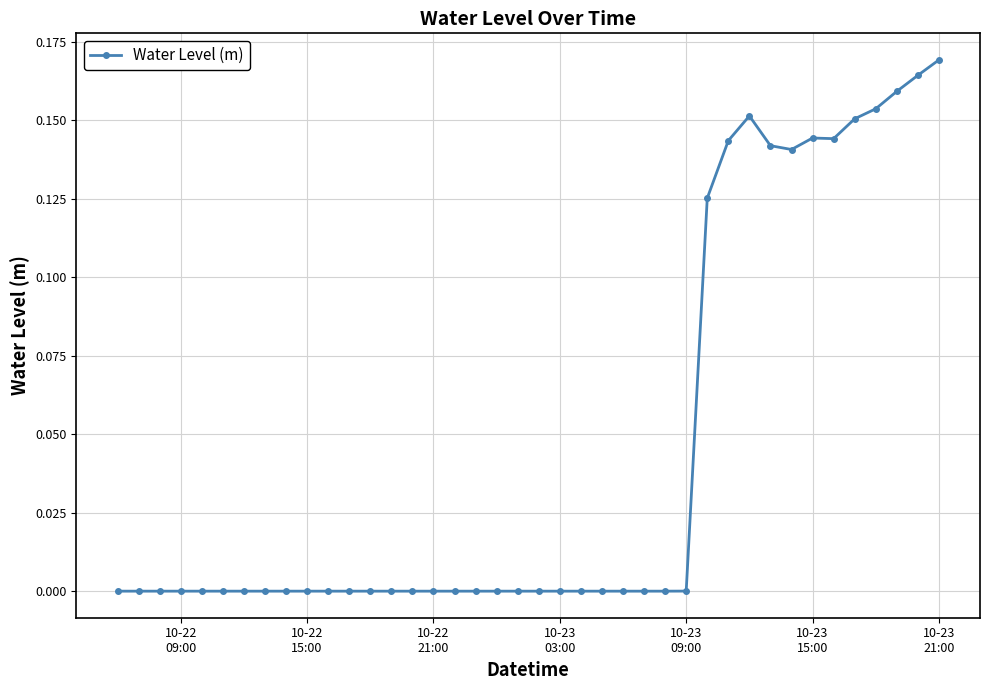

What is the sum of all values?

1.8